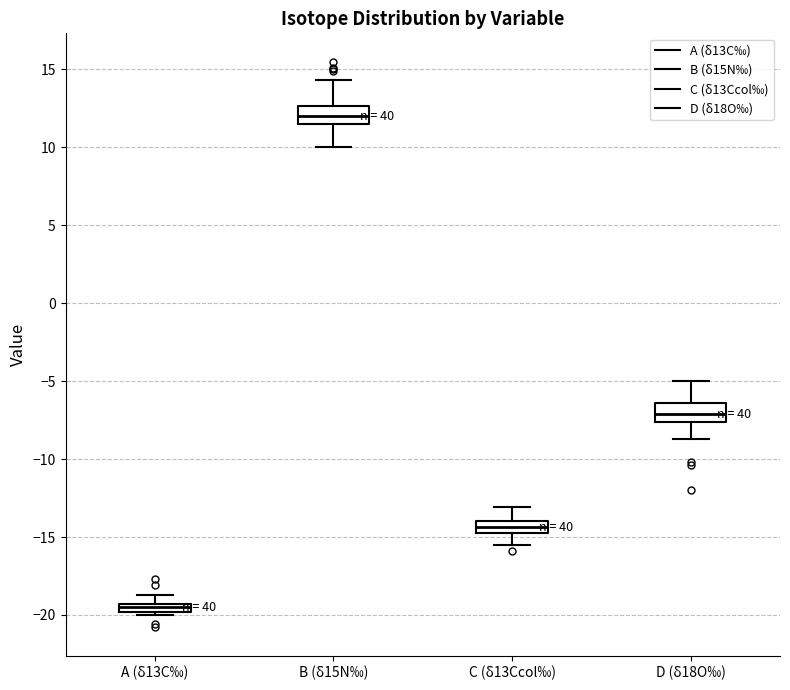

Which box's median line is the highest?

B (δ15N‰)